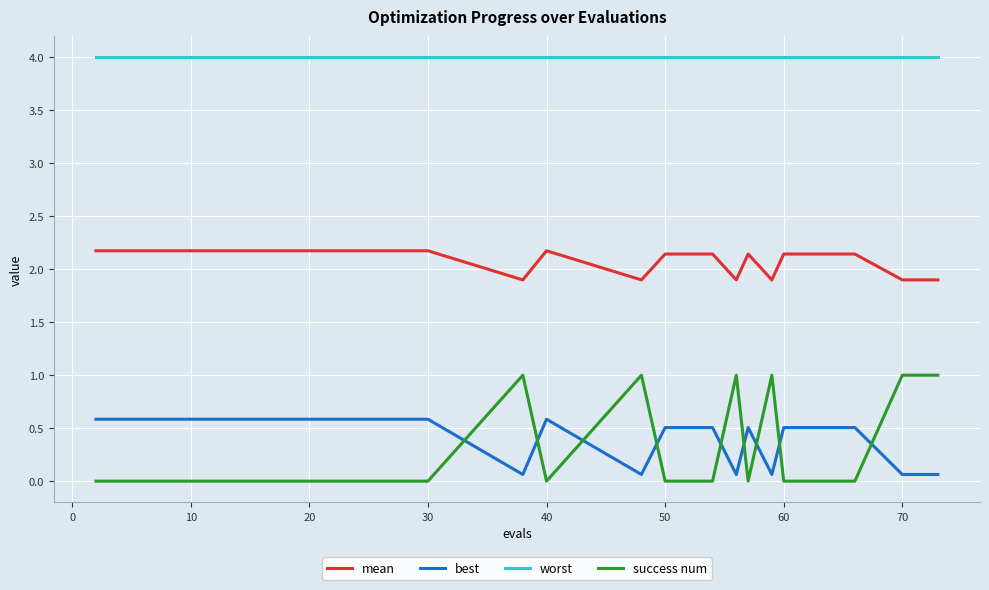

Which series has the widest spread of values?

success num